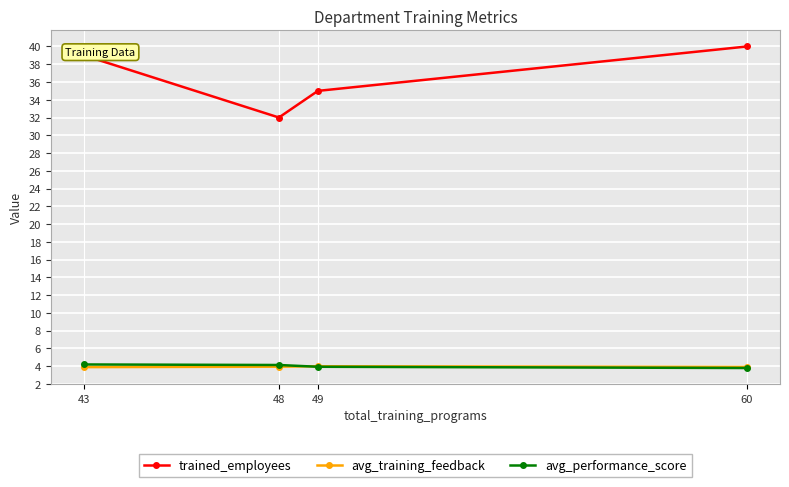

Which series has the widest spread of values?

trained_employees